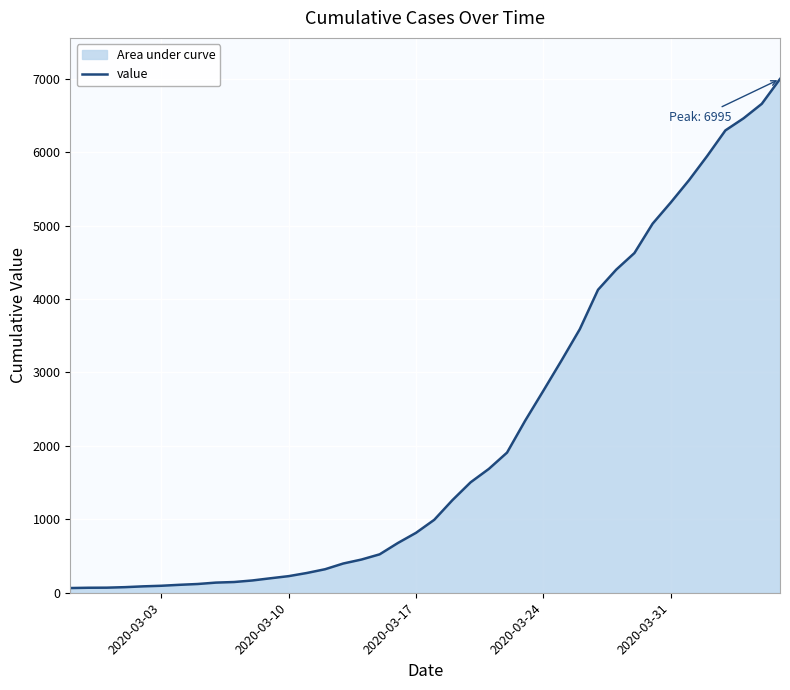

What is the greatest value displayed?

6995